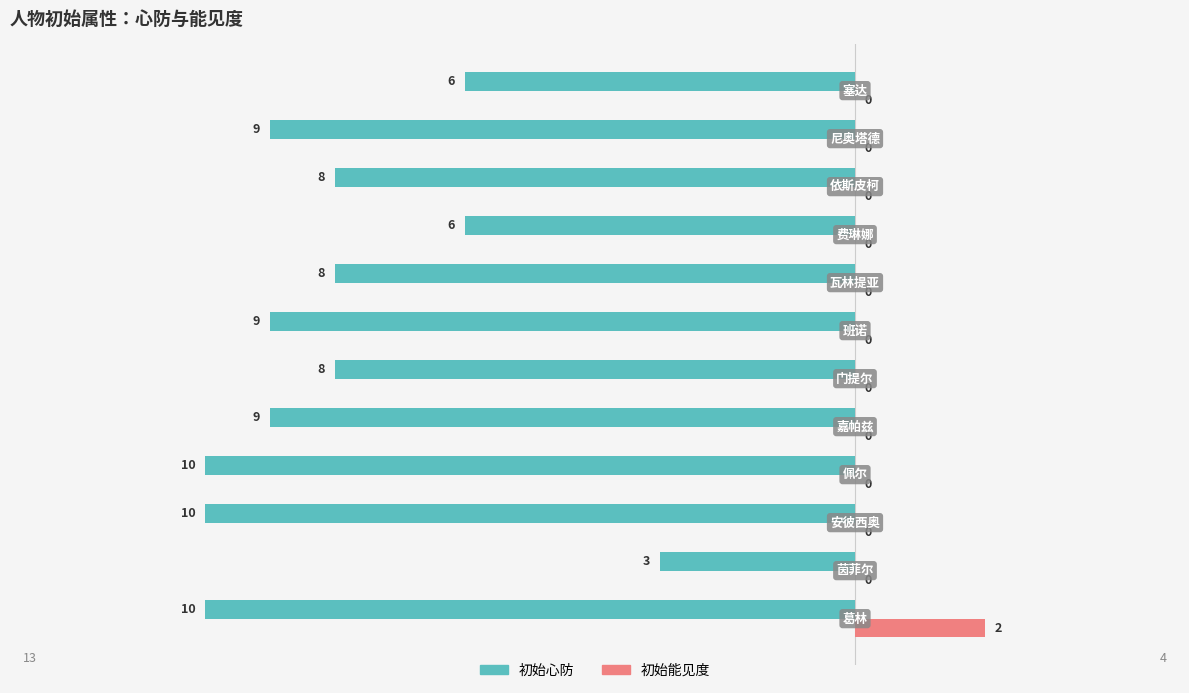

How many 初始心防 values are between -9 and -6?

8